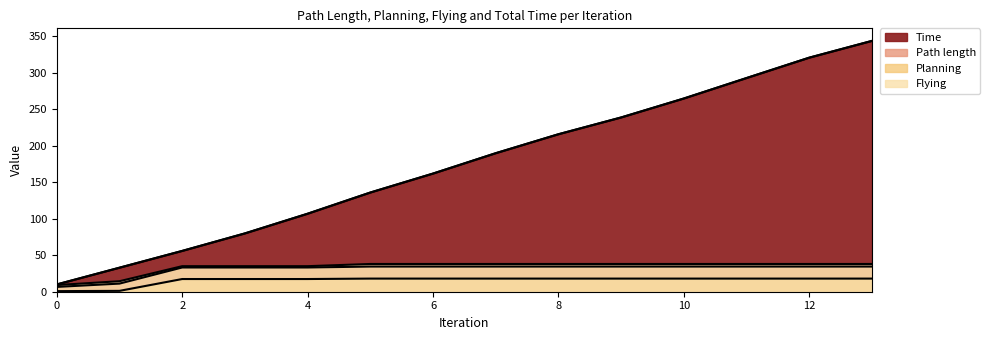

What is the maximum value for Time?

343.9